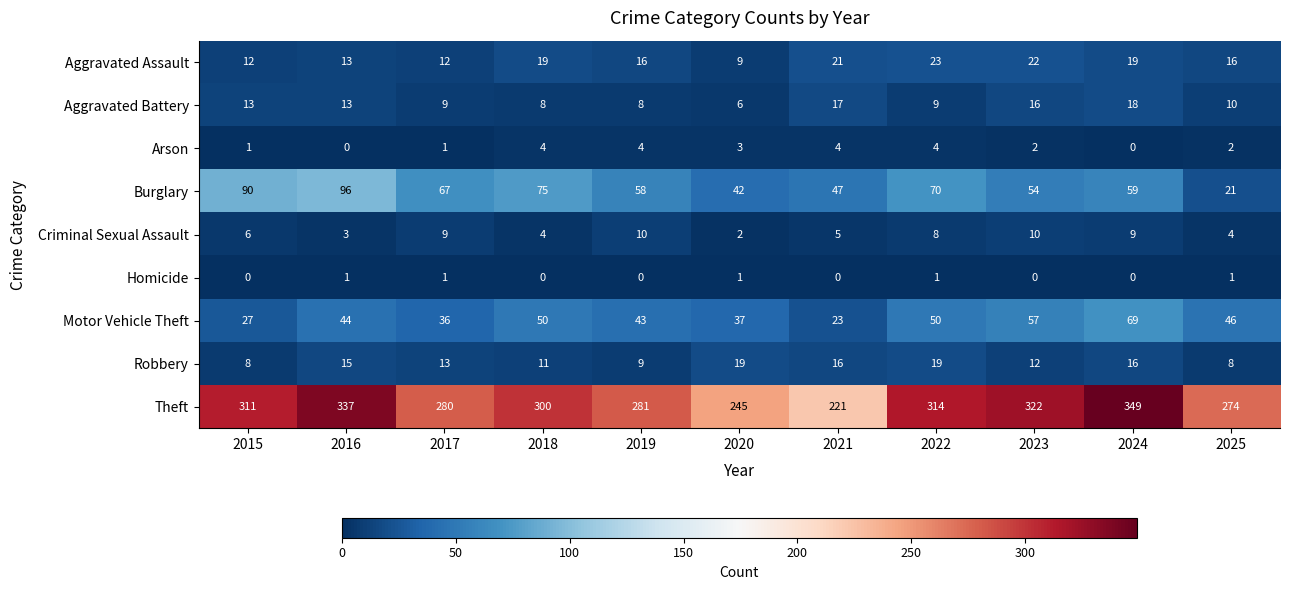

What value does the Motor Vehicle Theft series have at 2022?

50